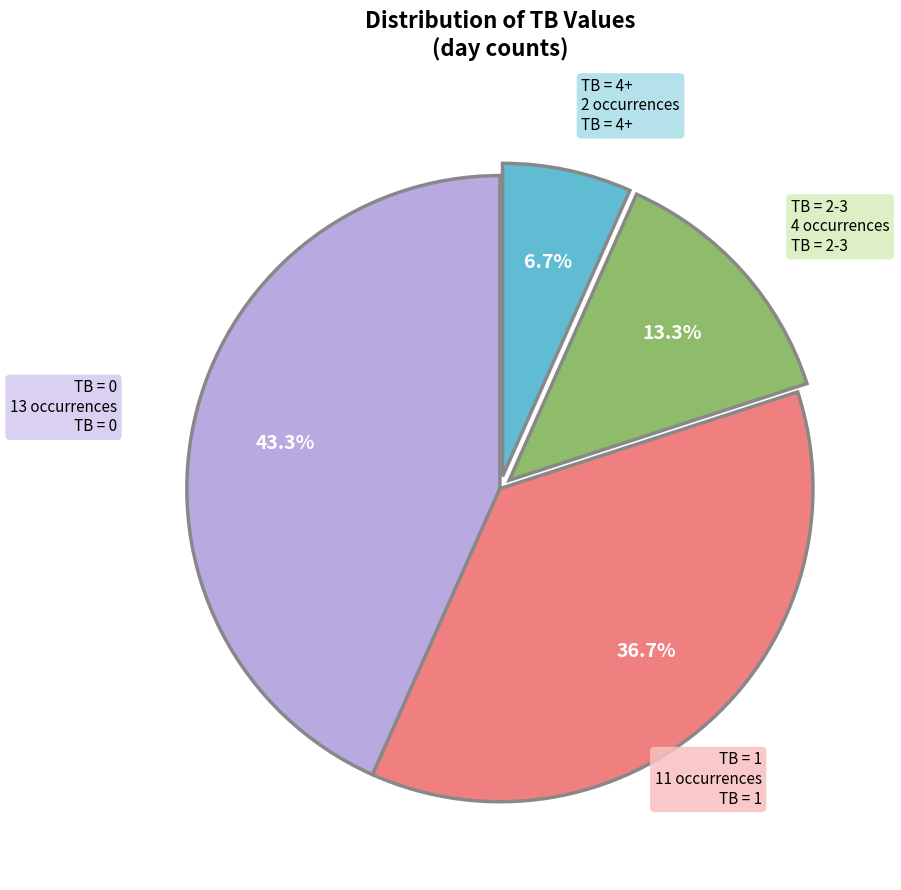

Does any single category account for the majority?

No